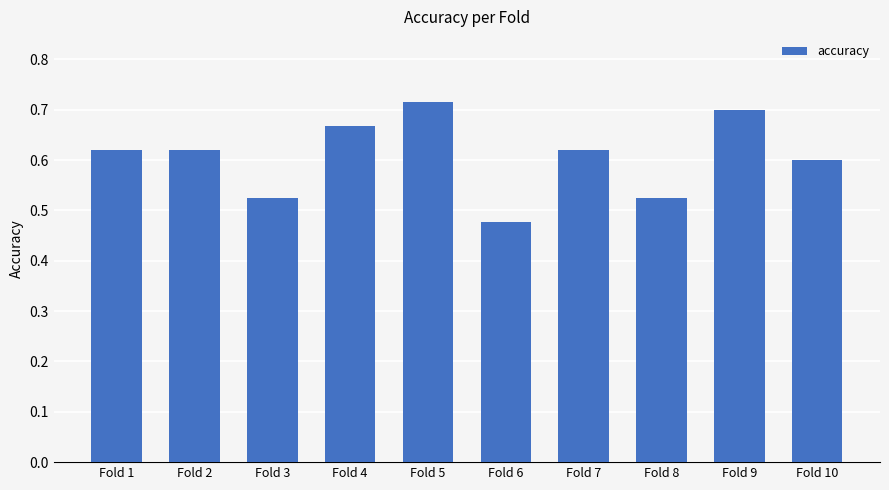

Are the bars grouped side by side (vs. stacked)?

No